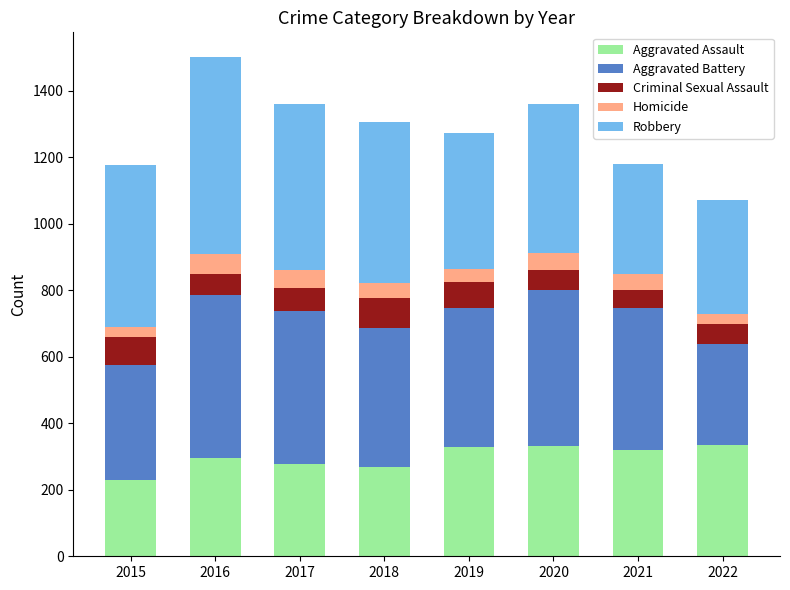

Count the number of categories in the chart.

8